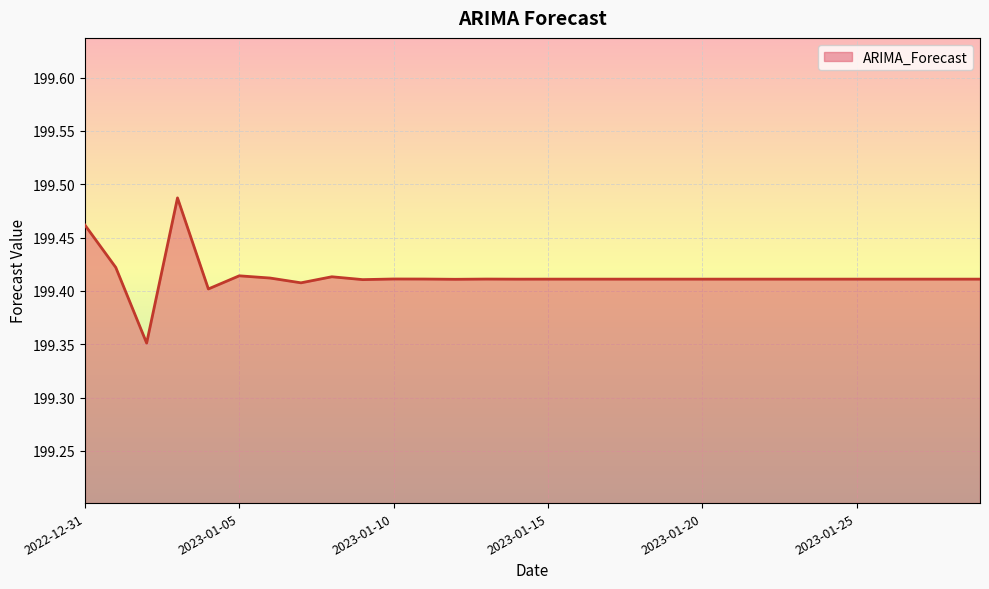

Is this an area chart (filled region under the line)?

Yes